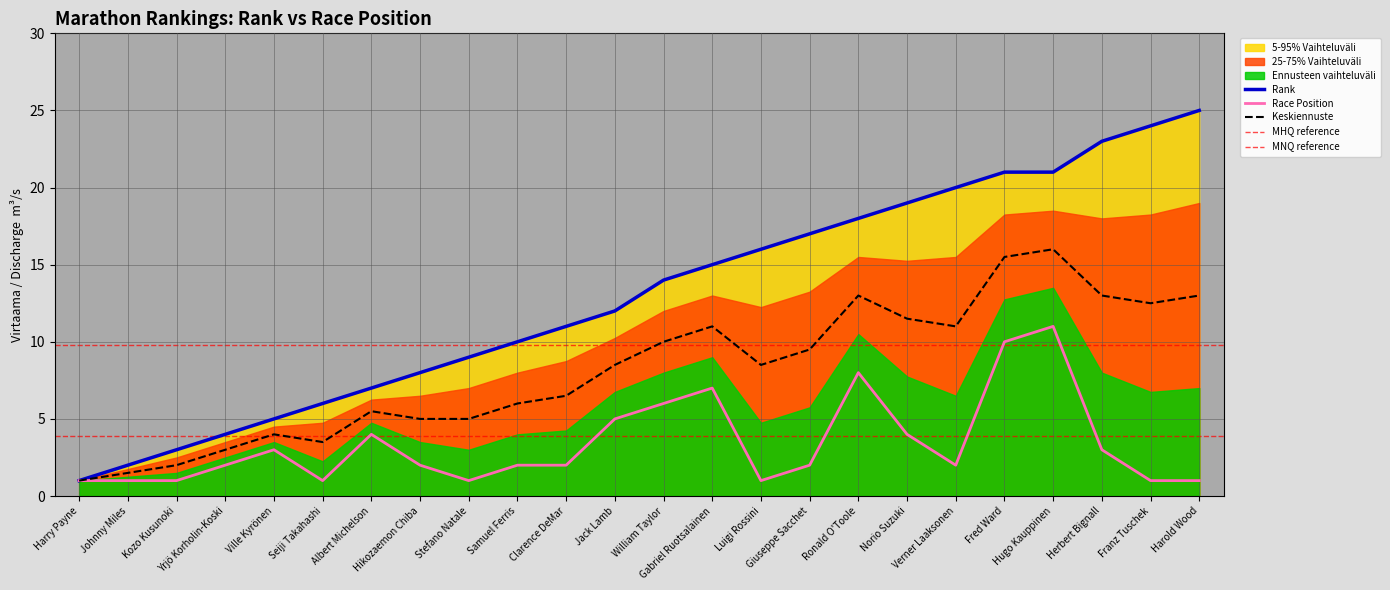

Rank the series at Ronald O'Toole from lowest to highest value.

Race Position, Rank